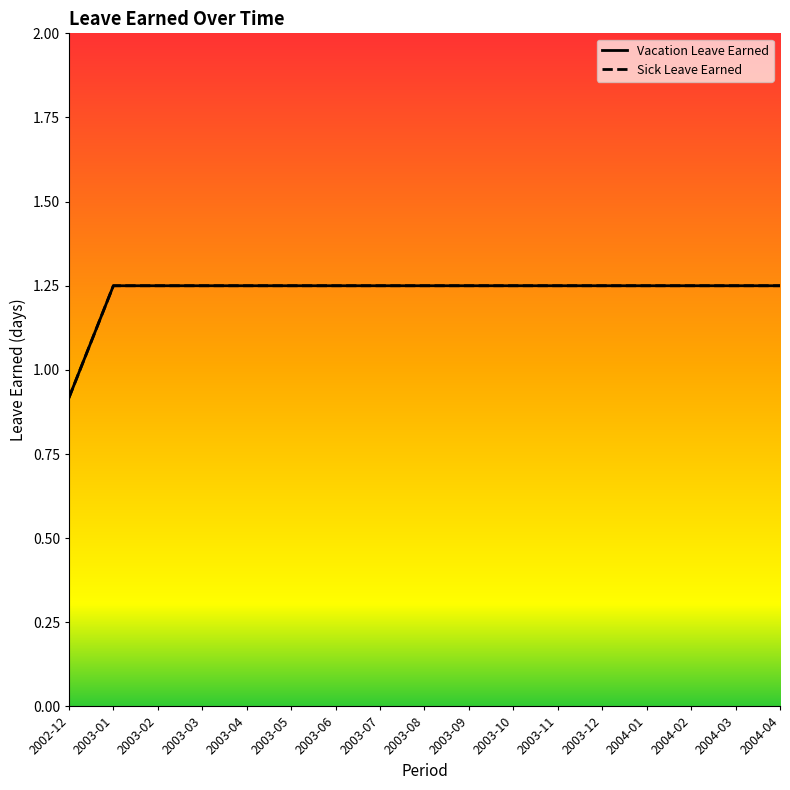

Which has a higher value, 2003-08 or 2003-11?

2003-08